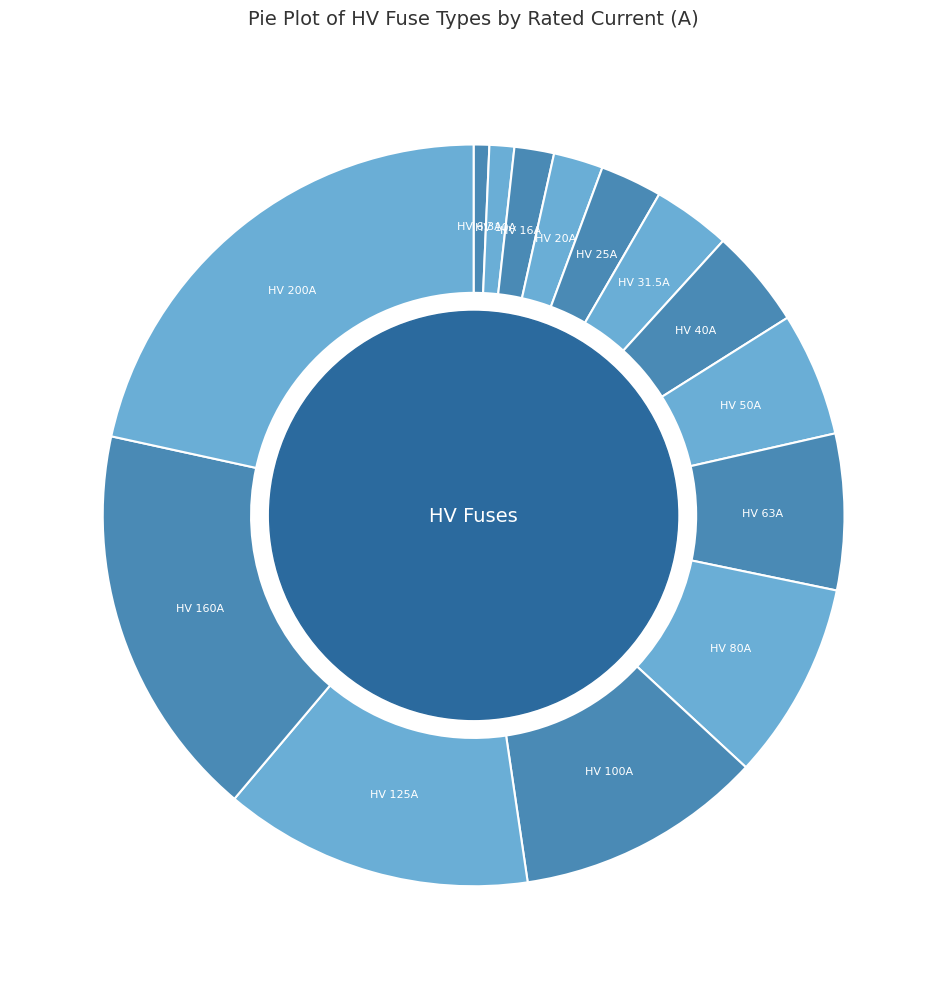

How many segments does this pie chart have?

14